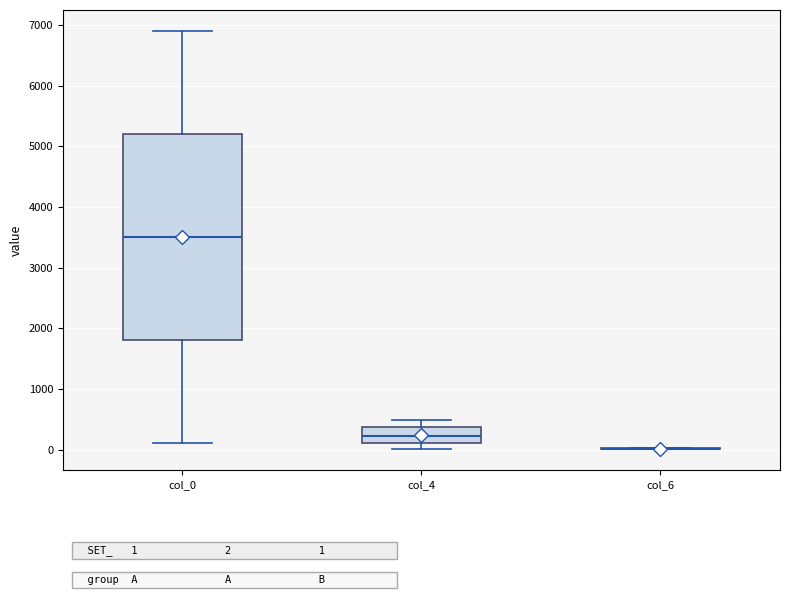

Reading left to right, transcribe this box plot: for each box, give where its median line is, the range the box spans, and where its two whiskers end, as read against the y-axis. The values are not printed on the chart, so give them approximately, as read against the axis.

col_0: median 3500, box 1800 to 5200, whiskers 100 to 6900
col_4: median 200, box 100 to 400, whiskers 0 to 500
col_6: box collapsed to a line at 0, whiskers 0 to 0